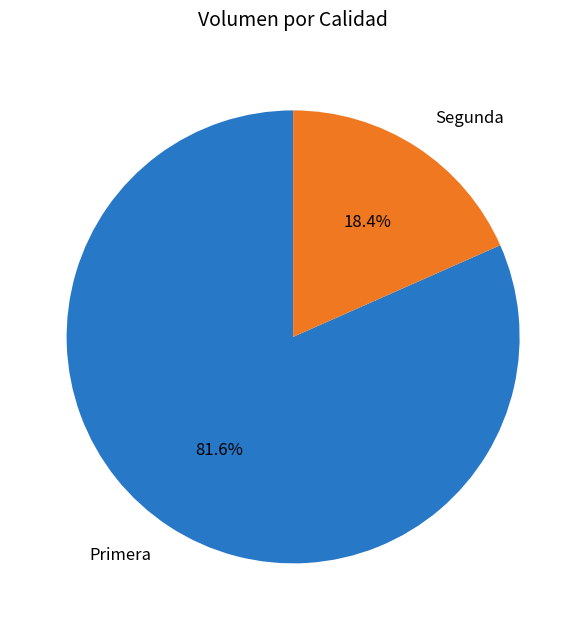

Combined, do Segunda and Primera account for over 50%?

Yes